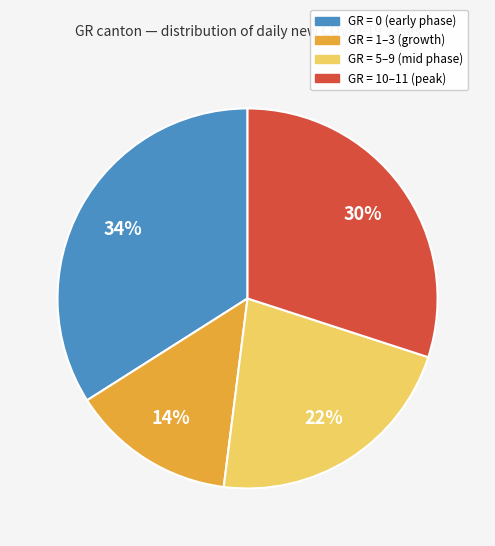

Is there a majority slice in this chart?

No